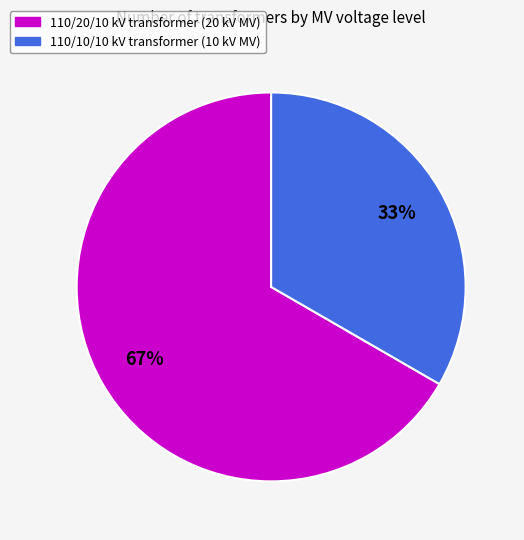

Is there any slice that represents more than half of the pie?

Yes